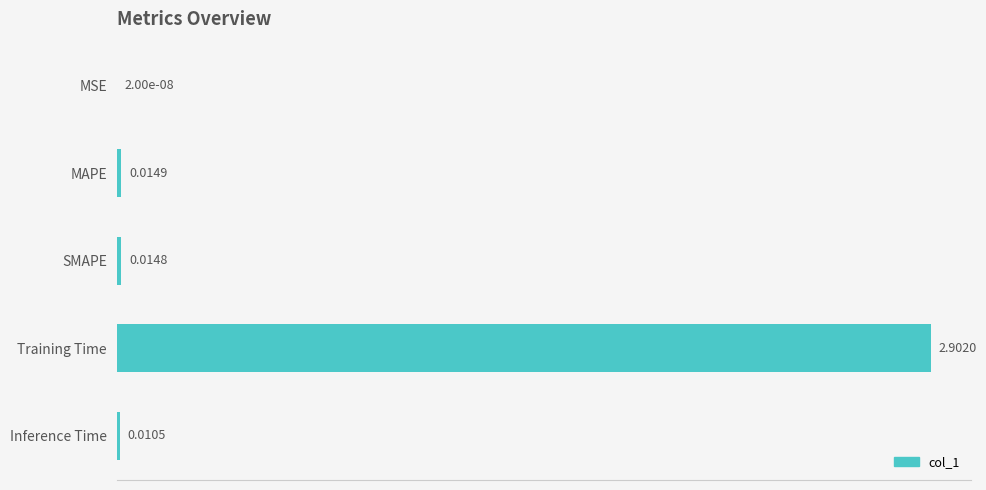

At which category does the chart reach its peak across all series?

Training Time